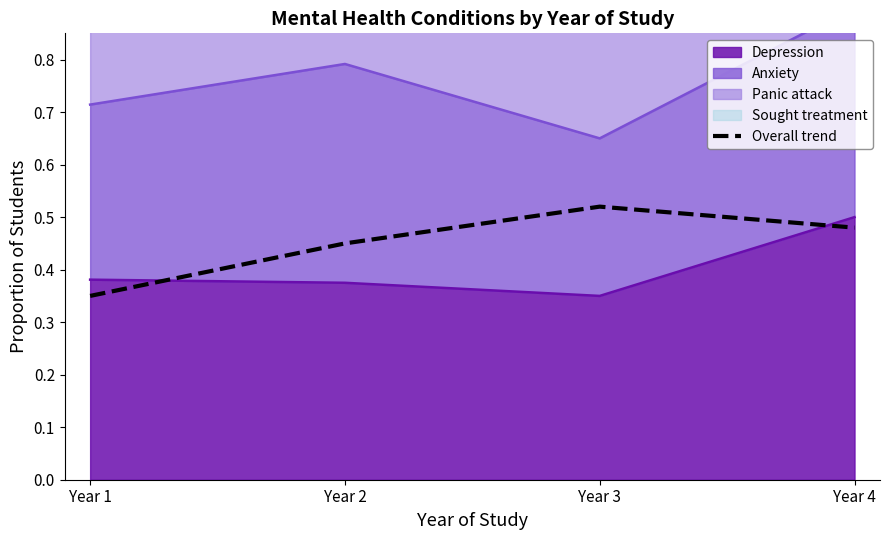

What is the sum of all values?

1.8